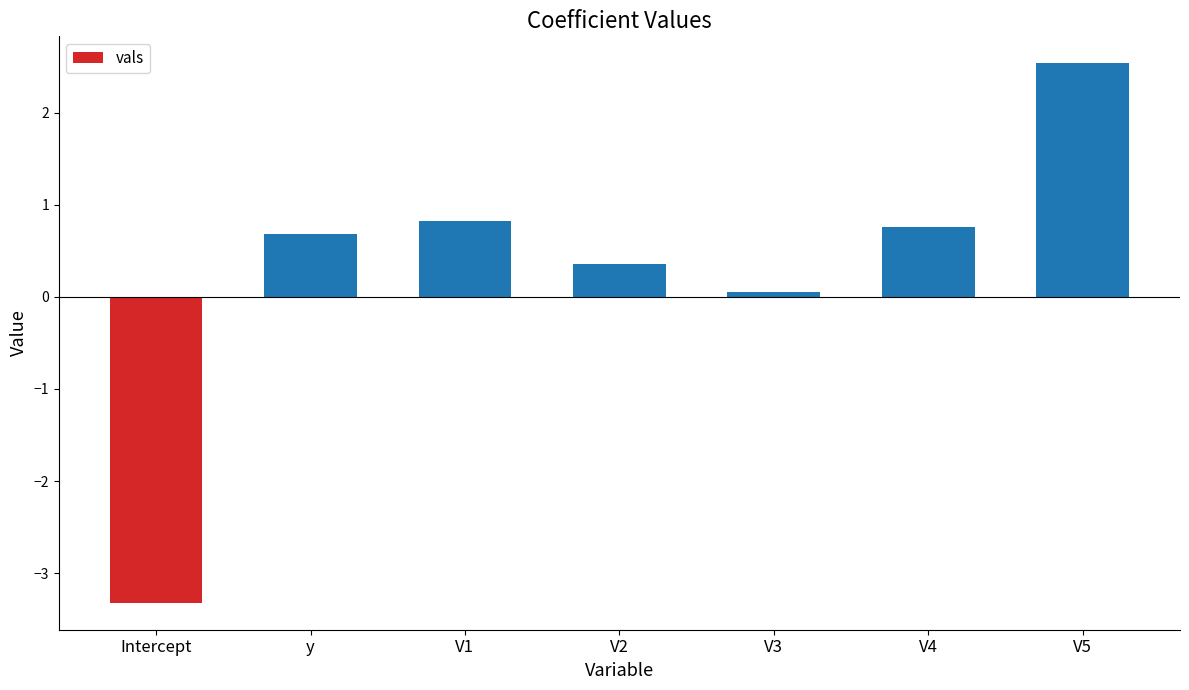

Which label corresponds to the largest value in the chart?

V5